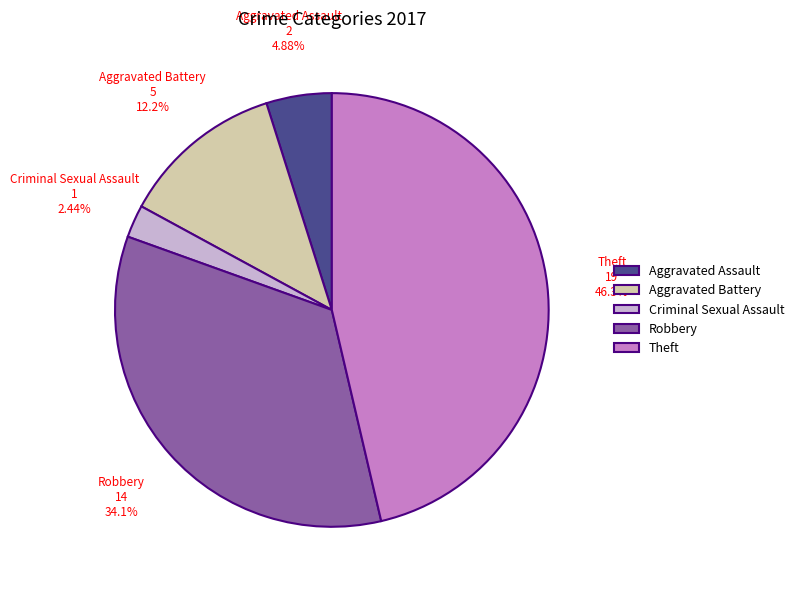

The Criminal Sexual Assault slice represents 13% of the pie. True or false?

False